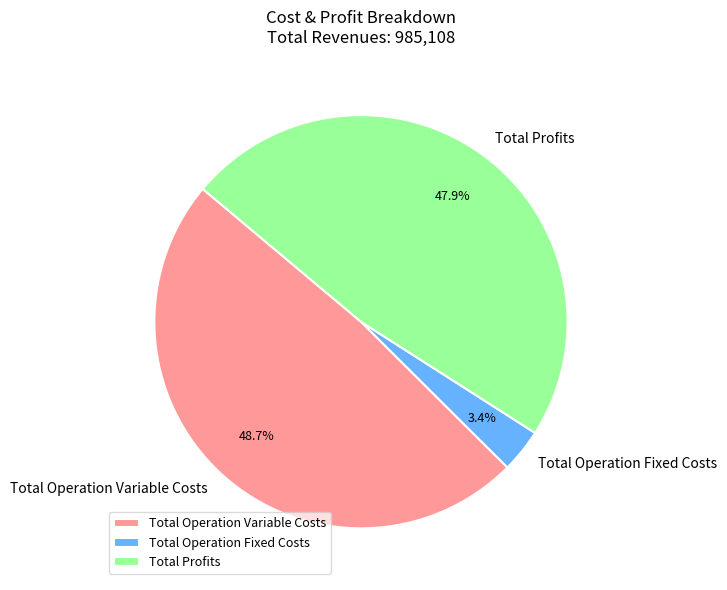

Which category has the biggest portion of the pie?

Total Operation Variable Costs